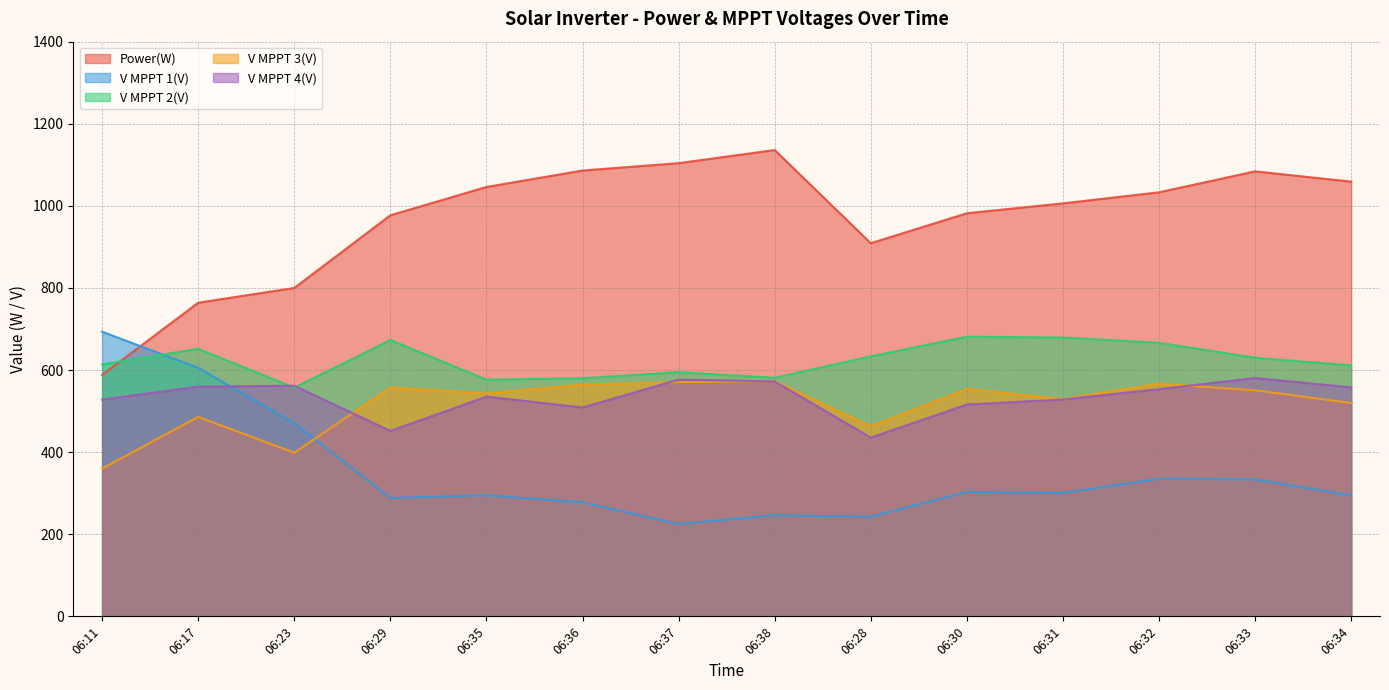

True or false: Power(W) has a value of 1086.0 at 06:36.

True